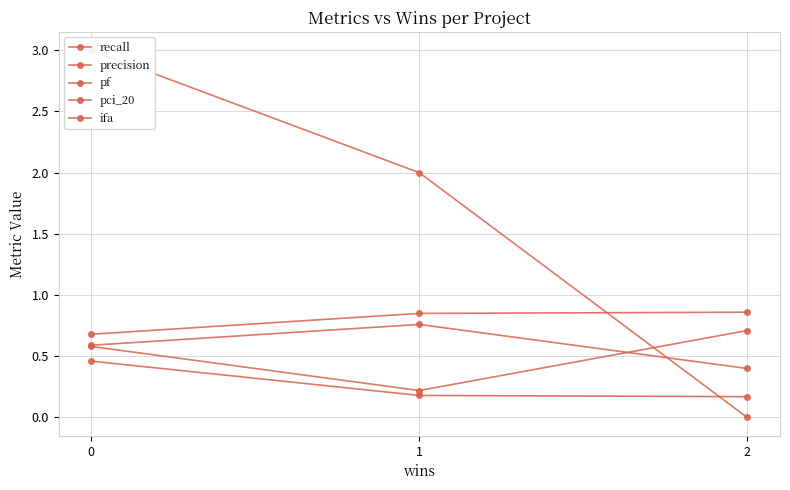

What is the difference between the highest and lowest values at 0?

2.5